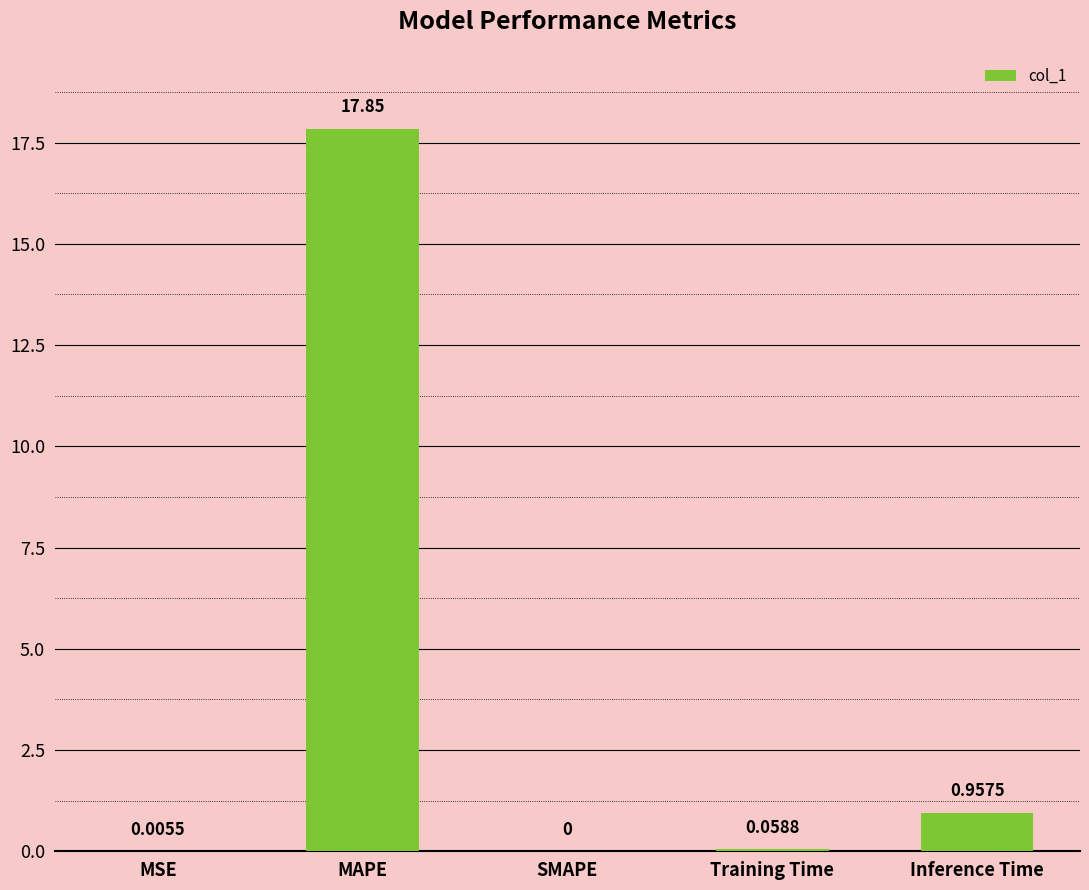

Between SMAPE and Training Time, which is larger?

Training Time